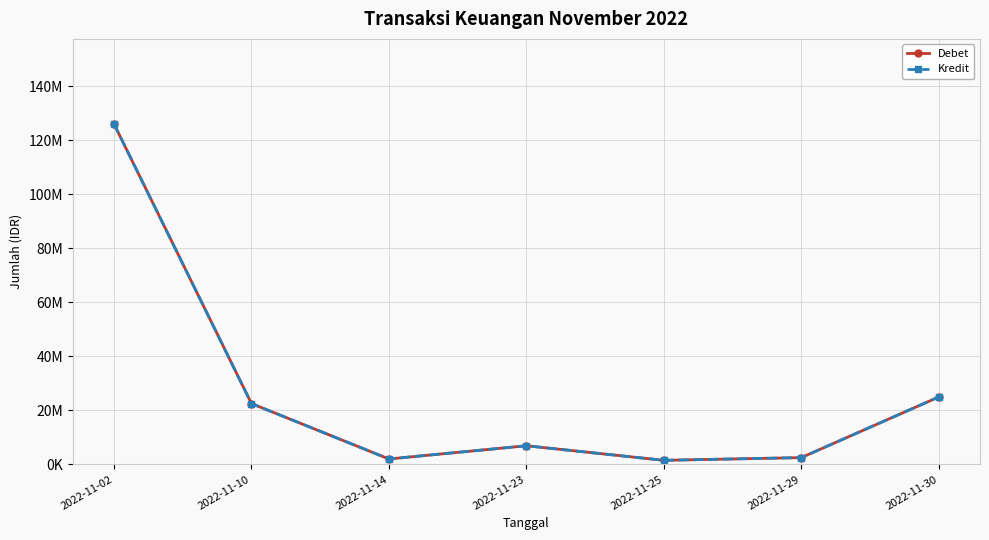

What is the difference between the maximum and minimum values in the Kredit series?

124445626